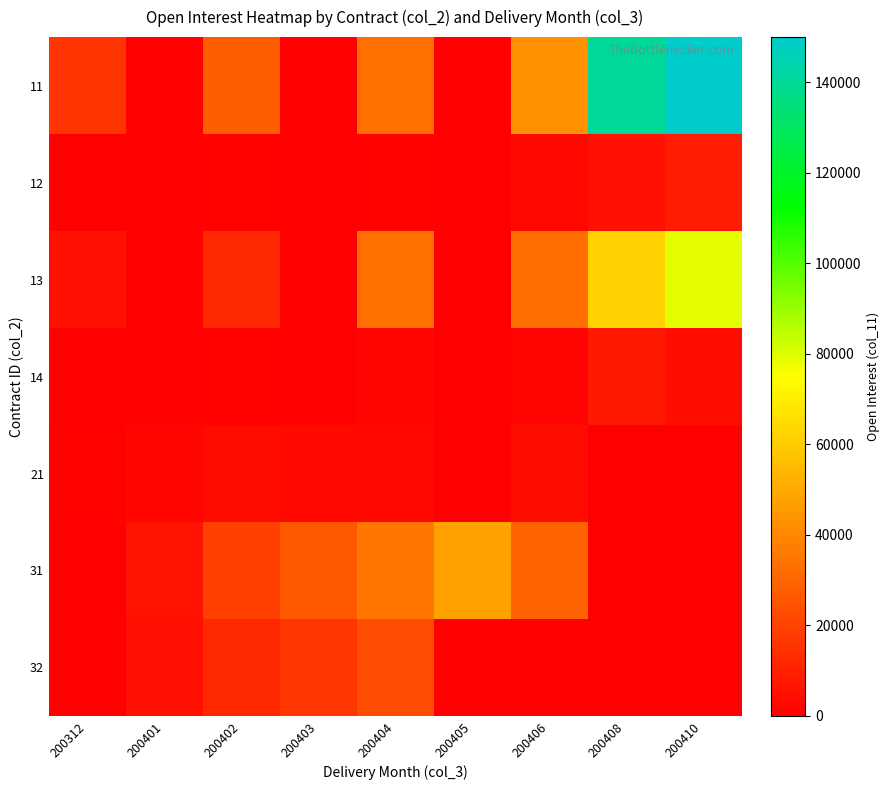

List the series in order of their peak value, lowest first.

21, 14, 12, 32, 31, 13, 11